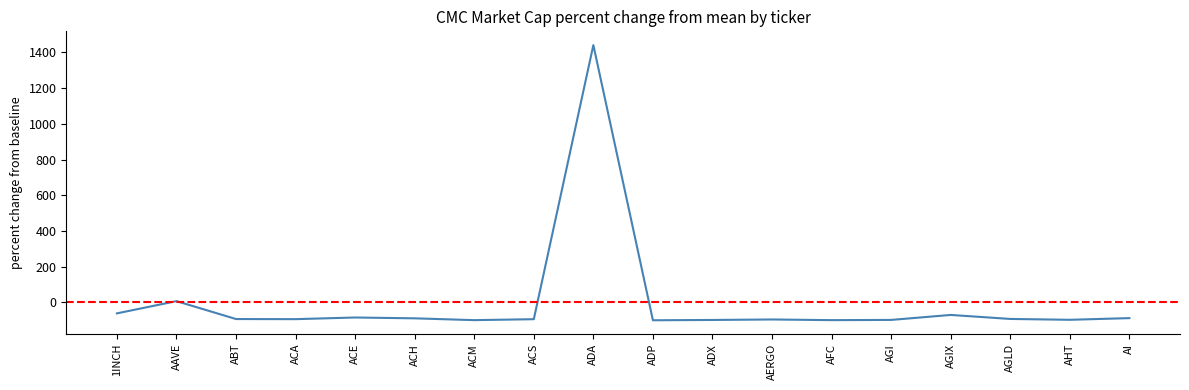

What is the greatest value displayed?

1441.0